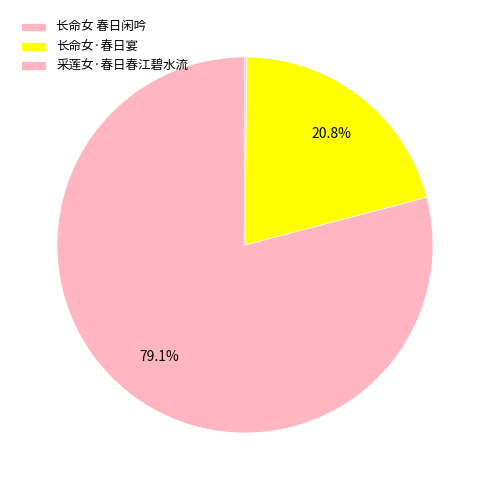

What percentage is NOT represented by 长命女 春日闲吟?

20.9%